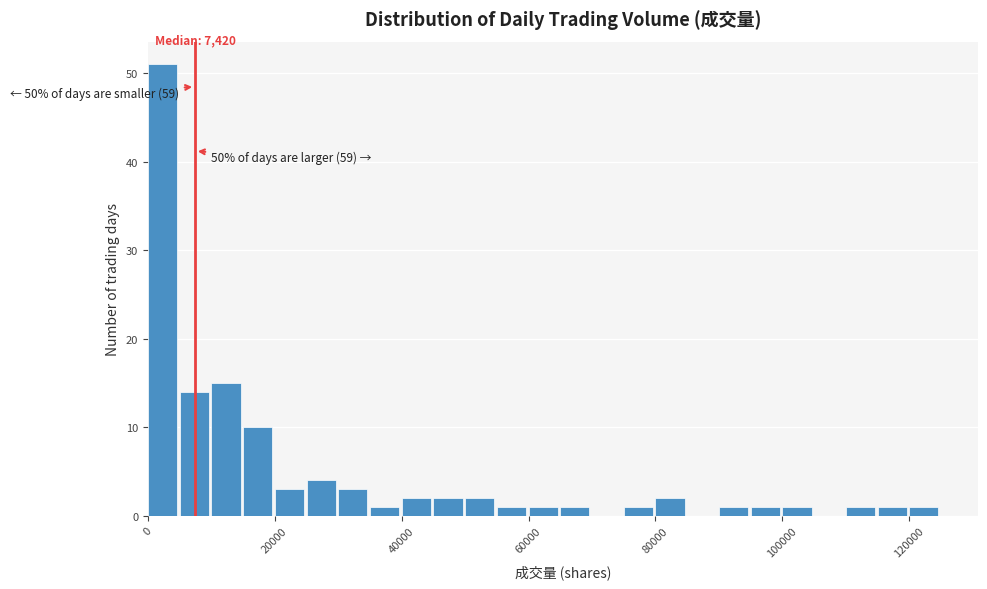

Around what value on the x-axis is the tallest bar? Give the approximate position of its centre, as read against the axis.

2000